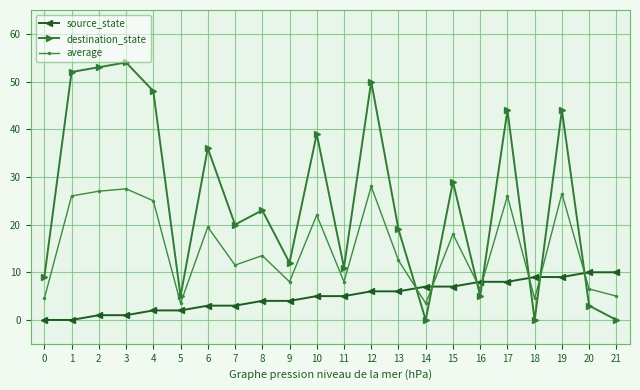

What is the sum of all average values?

333.0